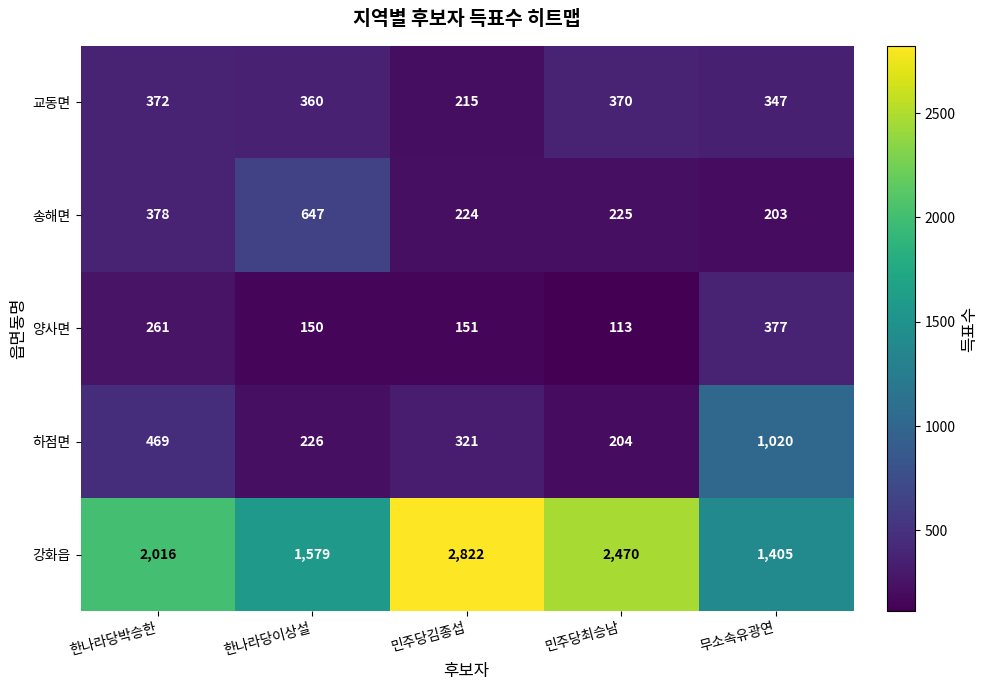

Which series changed the most between 한나라당박승한 and 무소속유광연?

강화읍